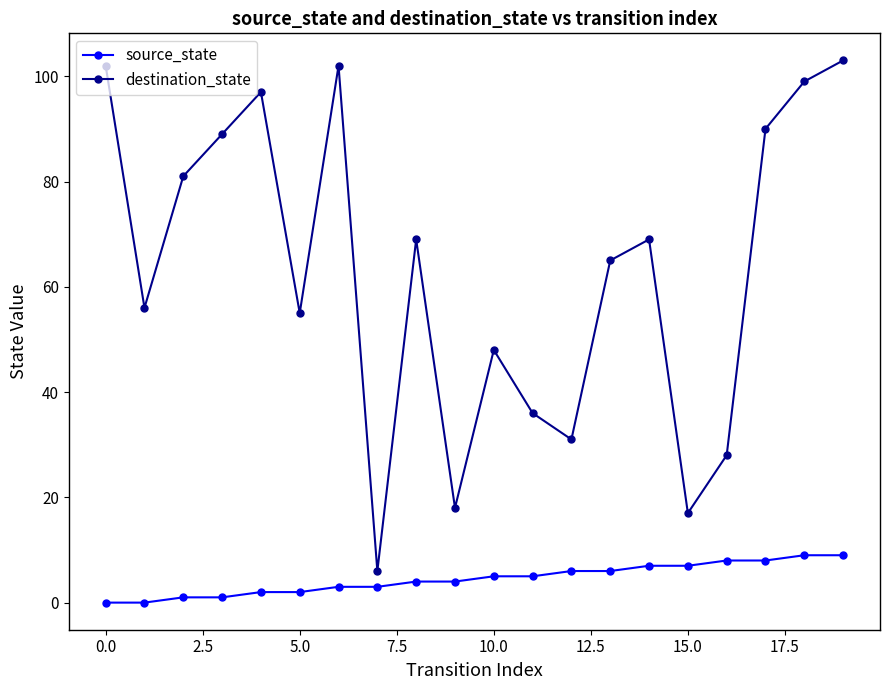

What is the value of the destination_state point at the 13th from the left?

31